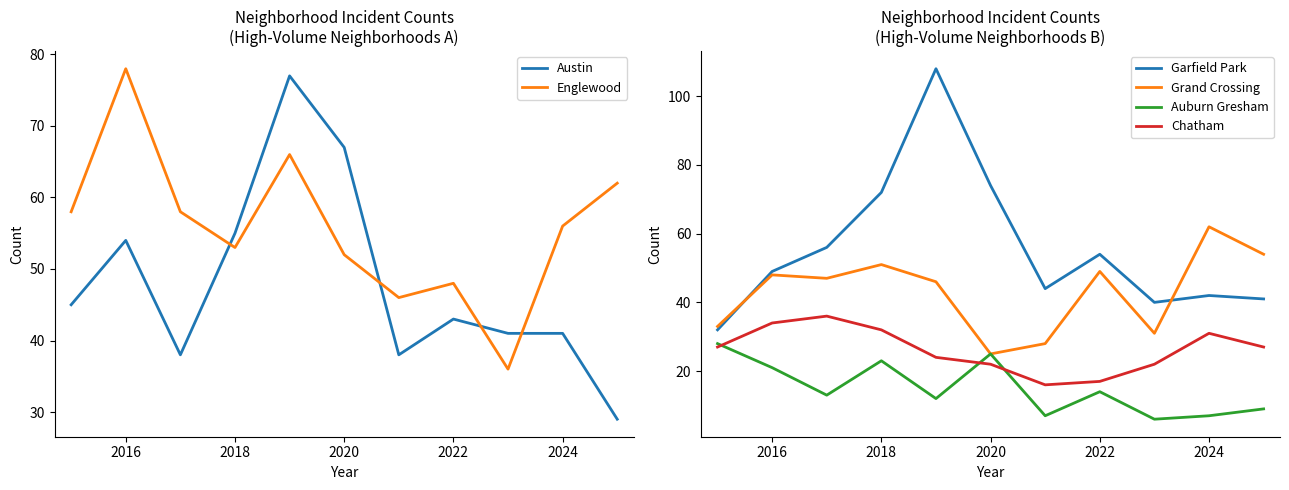

True or false: Auburn Gresham and Austin cross at least once.

False